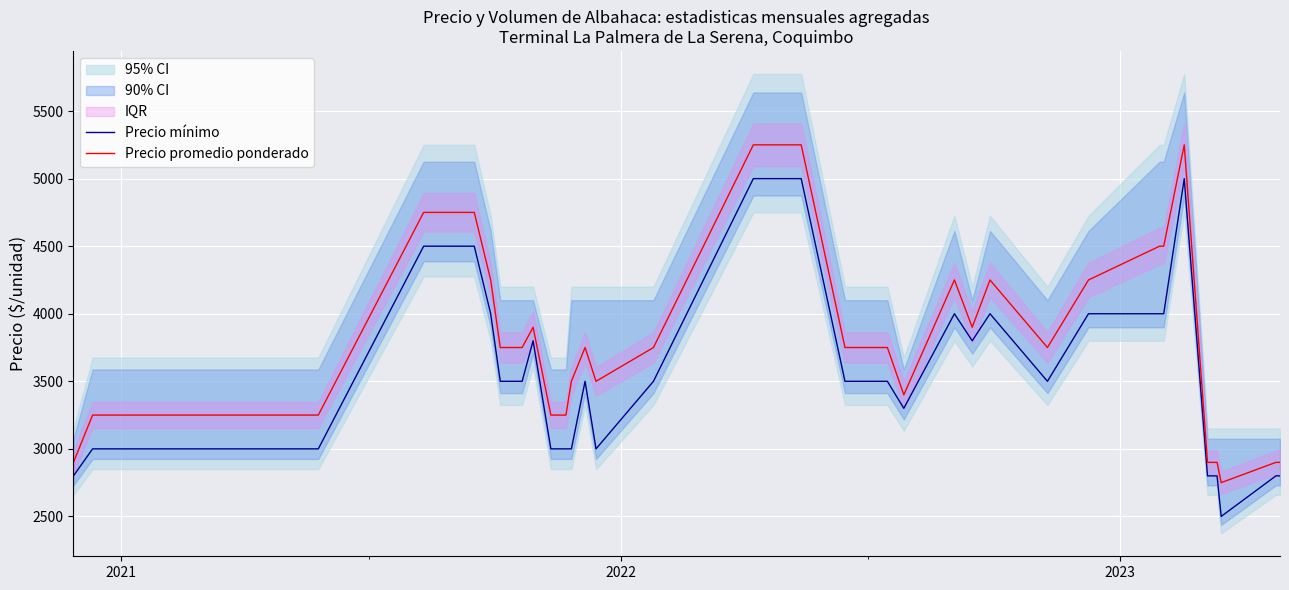

What is the minimum value for Precio promedio ponderado?

2750